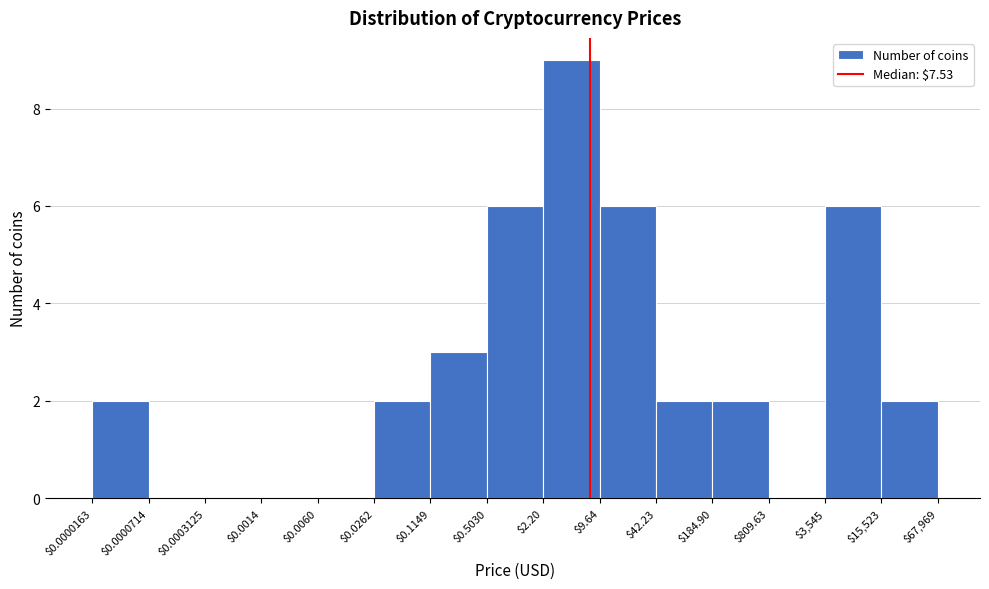

Is it true that the value at $3,545 is 3?

False